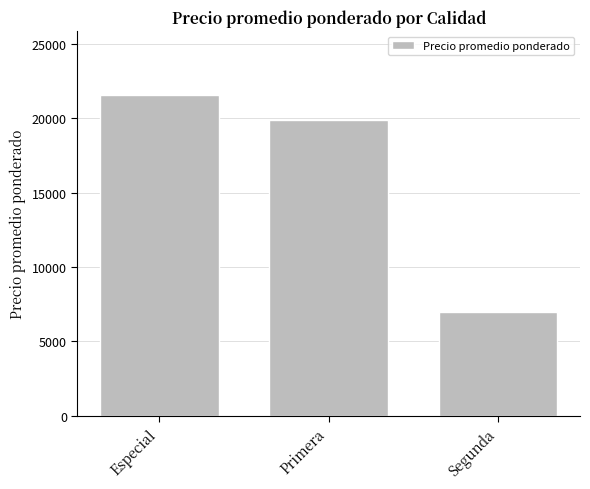

What is the smallest value displayed?

7008.3